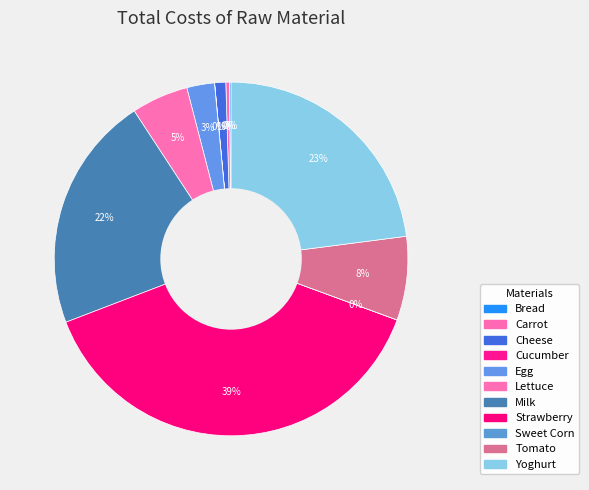

Which slice is the smallest?

Sweet Corn